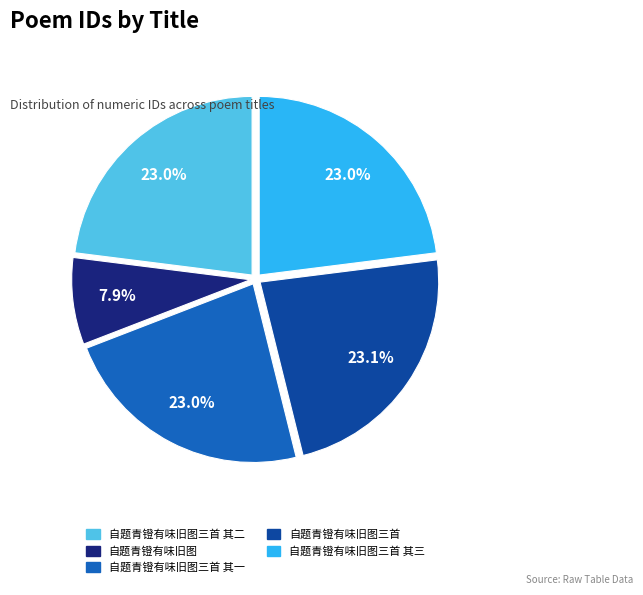

Does any single category account for the majority?

No